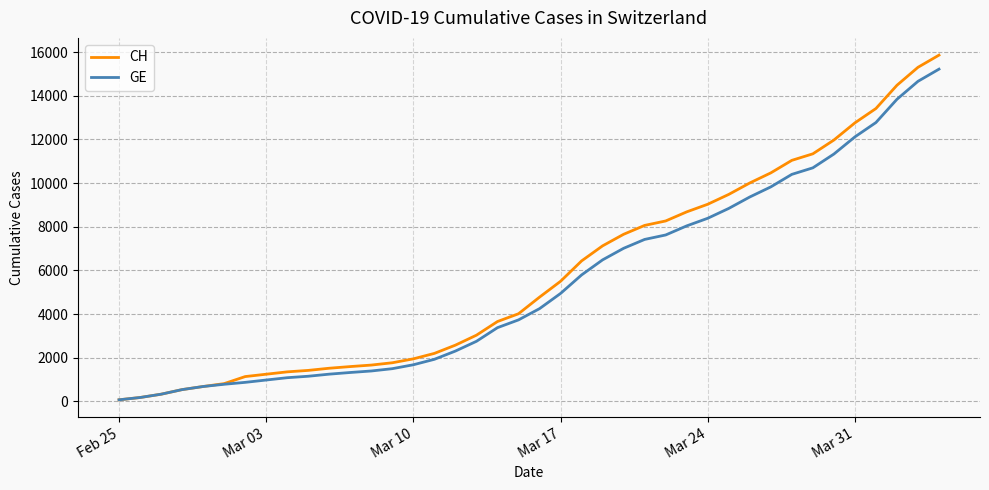

Which series has the largest range (max minus min)?

CH